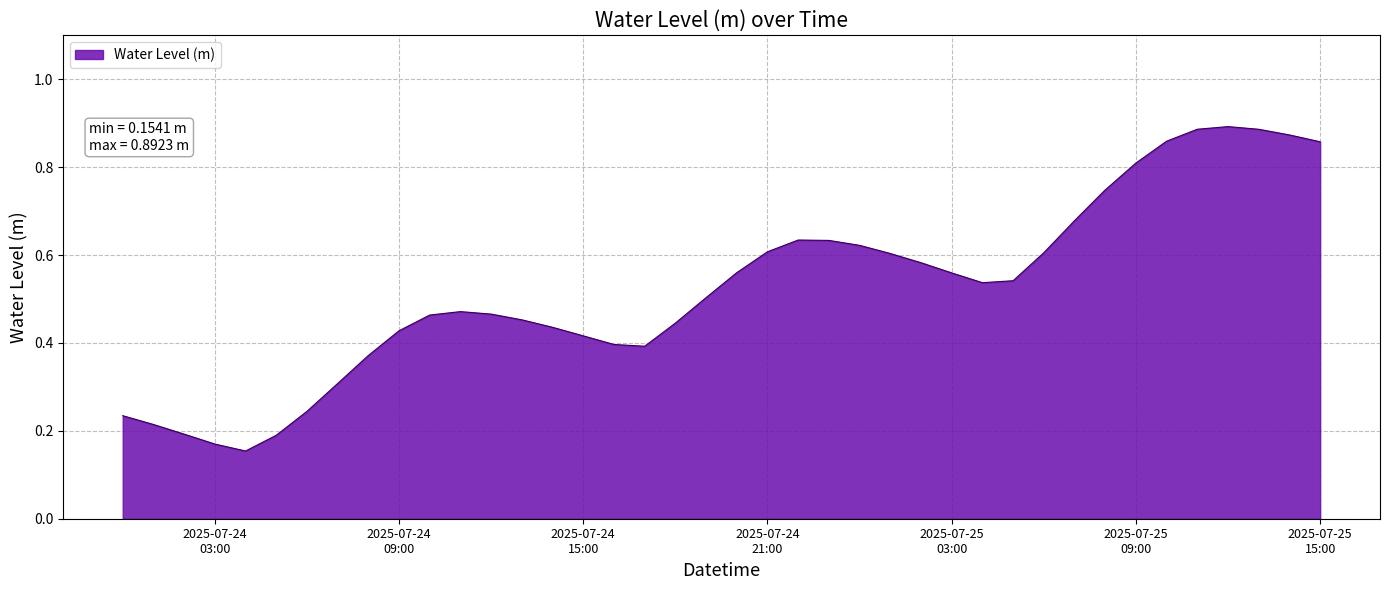

Reading right to left, what are all the values shown in this chart?

0.9	0.9	0.9	0.9	0.9	0.9	0.8	0.7	0.7	0.6	0.5	0.5	0.6	0.6	0.6	0.6	0.6	0.6	0.6	0.6	0.5	0.4	0.4	0.4	0.4	0.4	0.5	0.5	0.5	0.5	0.4	0.4	0.3	0.2	0.2	0.2	0.2	0.2	0.2	0.2